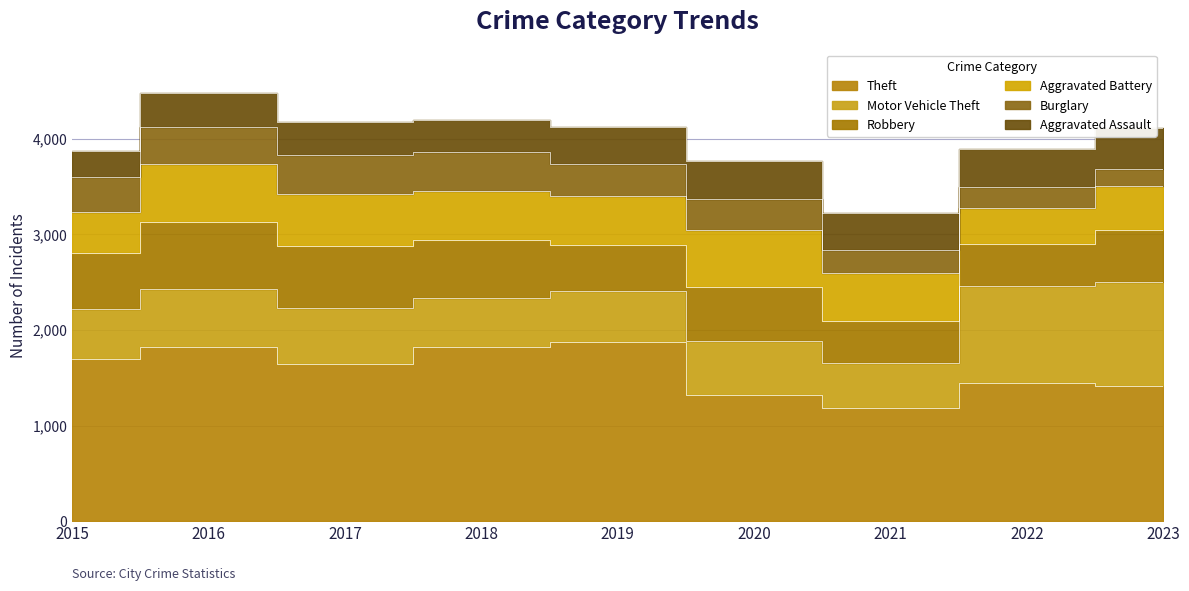

True or false: Aggravated Assault and Burglary intersect in this chart.

True